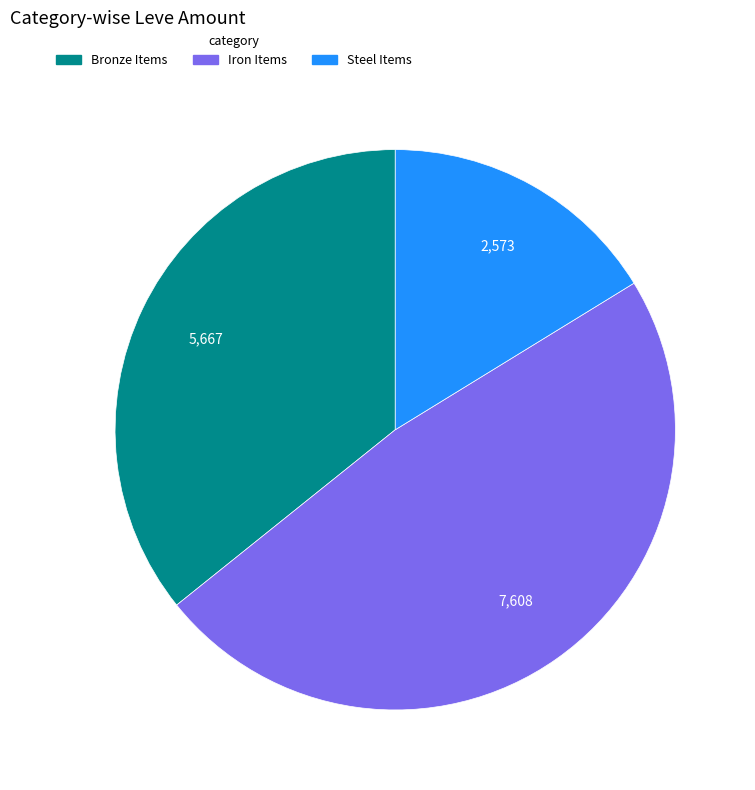

Which slice is the smallest?

Steel Items